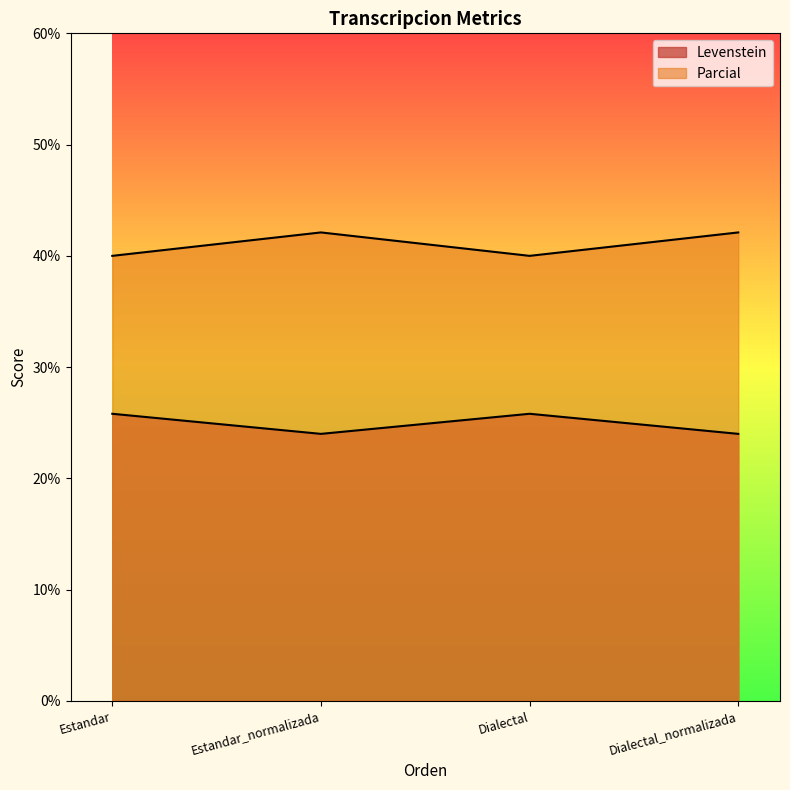

Is the value of Levenstein at Dialectal_normalizada greater than the value of Parcial at Estandar?

No